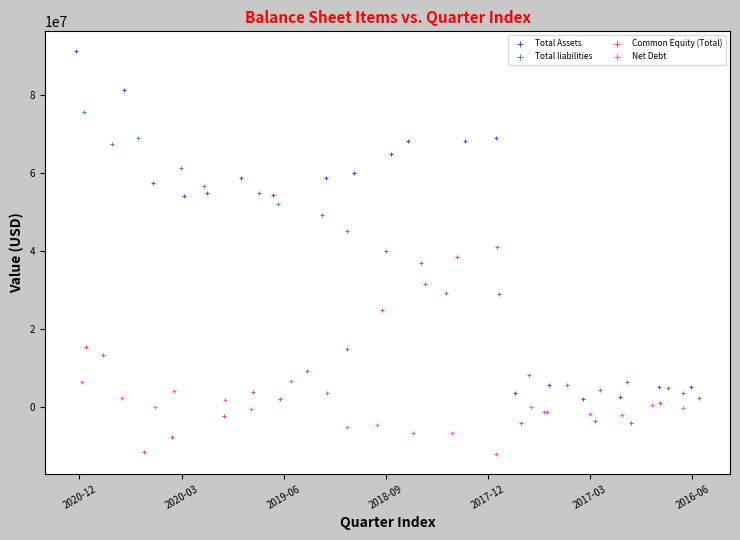

What are all the series names shown in the legend?

Total Assets, Total liabilities, Common Equity (Total), Net Debt